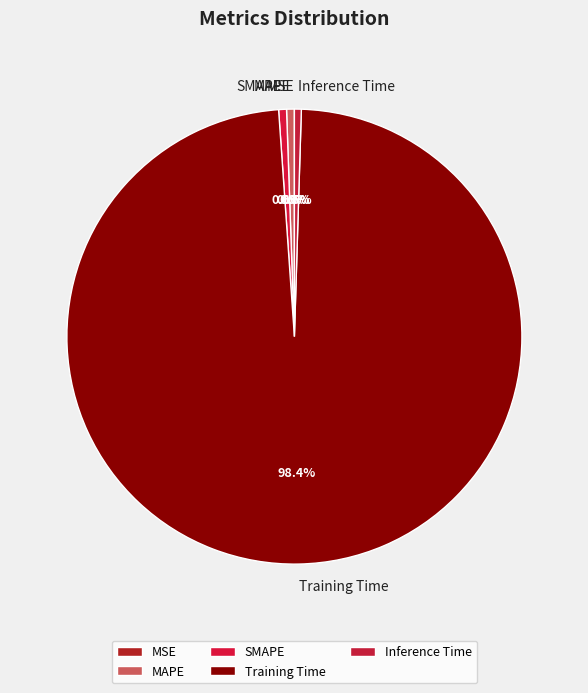

How much of the chart is everything except MAPE?

99.4%